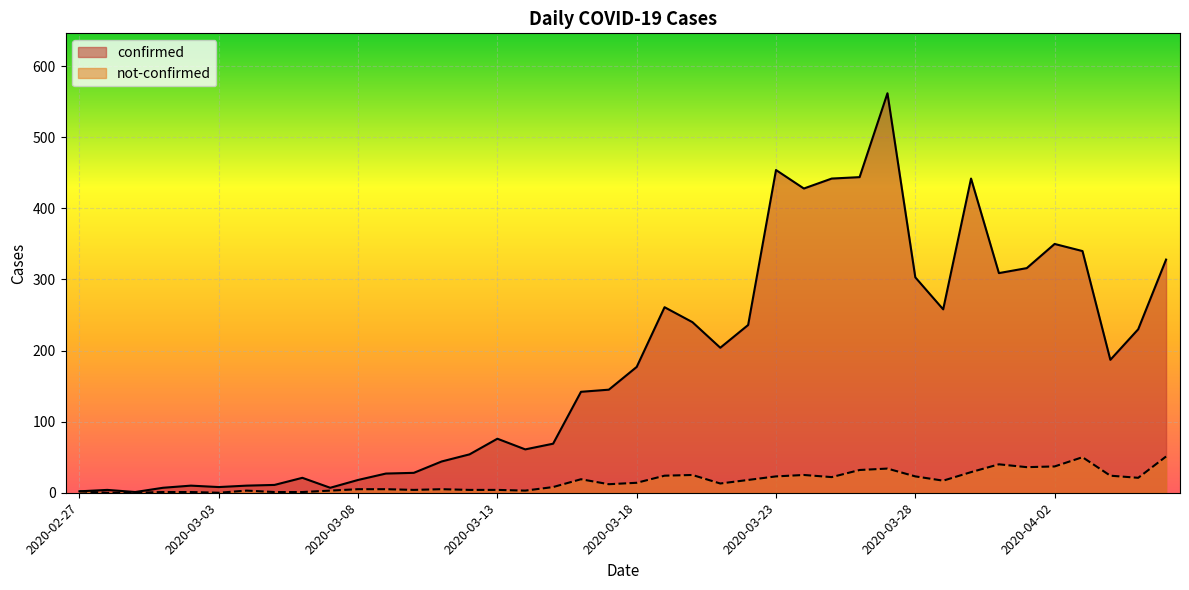

List the series in order of their peak value, lowest first.

not-confirmed, confirmed